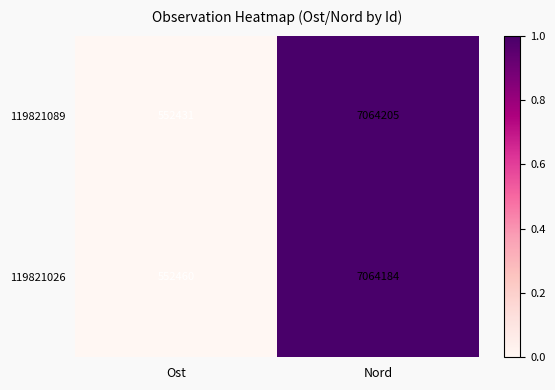

At Nord, list the series in order from largest to smallest.

119821089, 119821026